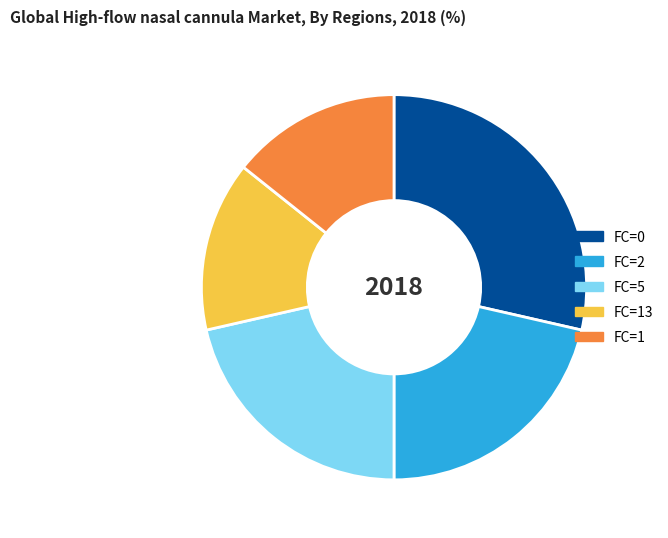

Is the sum of FC=2 and FC=5 greater than half?

No